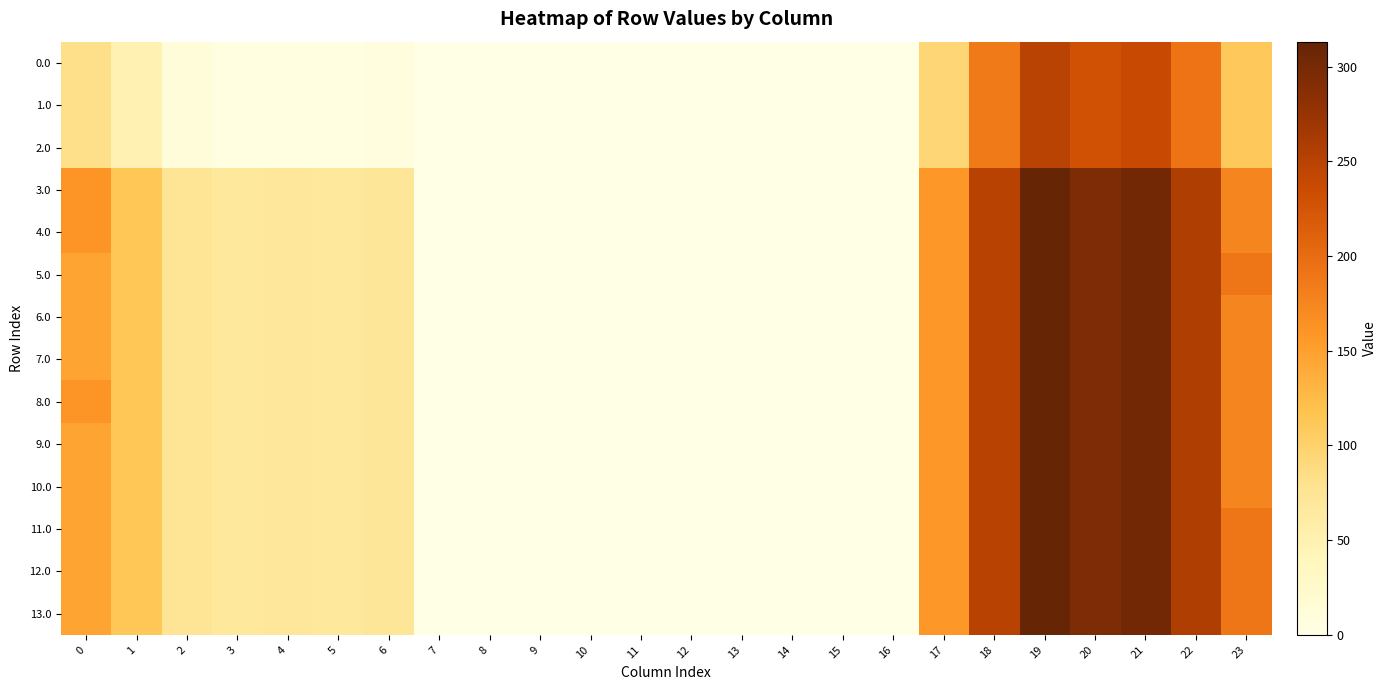

At which category is the sum across all series the highest?

19